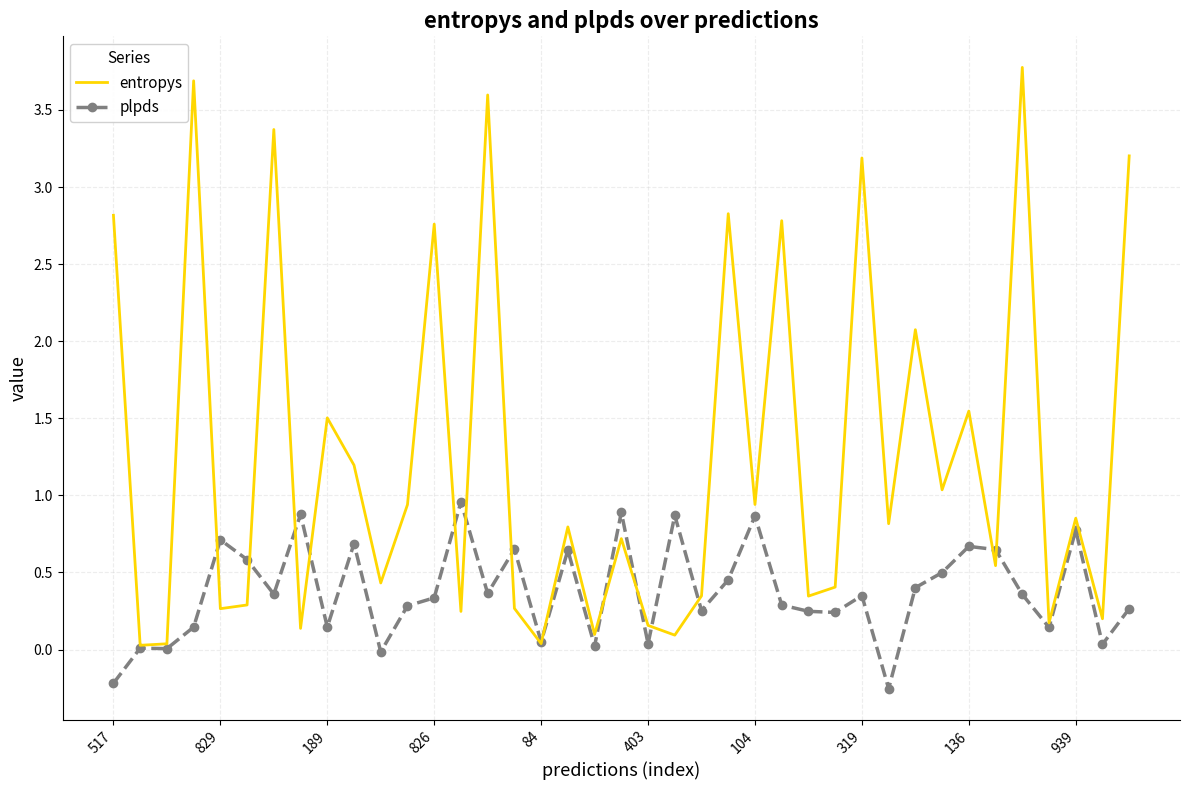

List the series in order of their peak value, highest first.

entropys, plpds